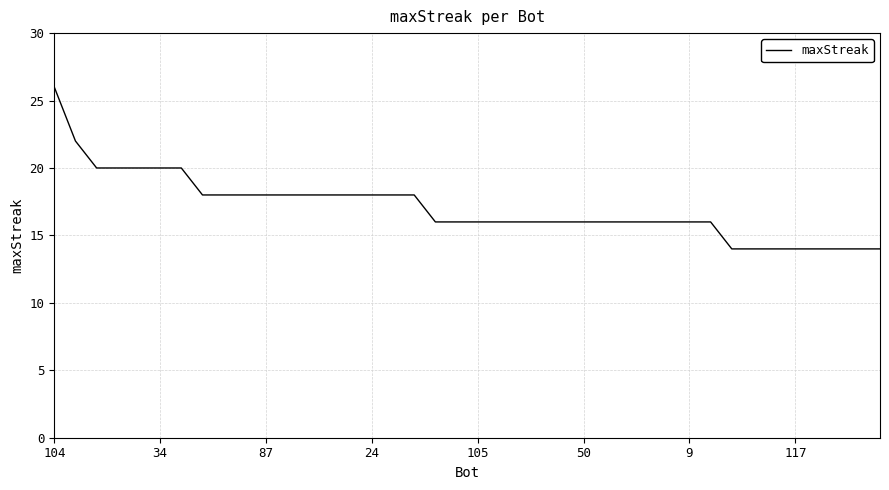

What is the difference between the maximum and minimum values?

12